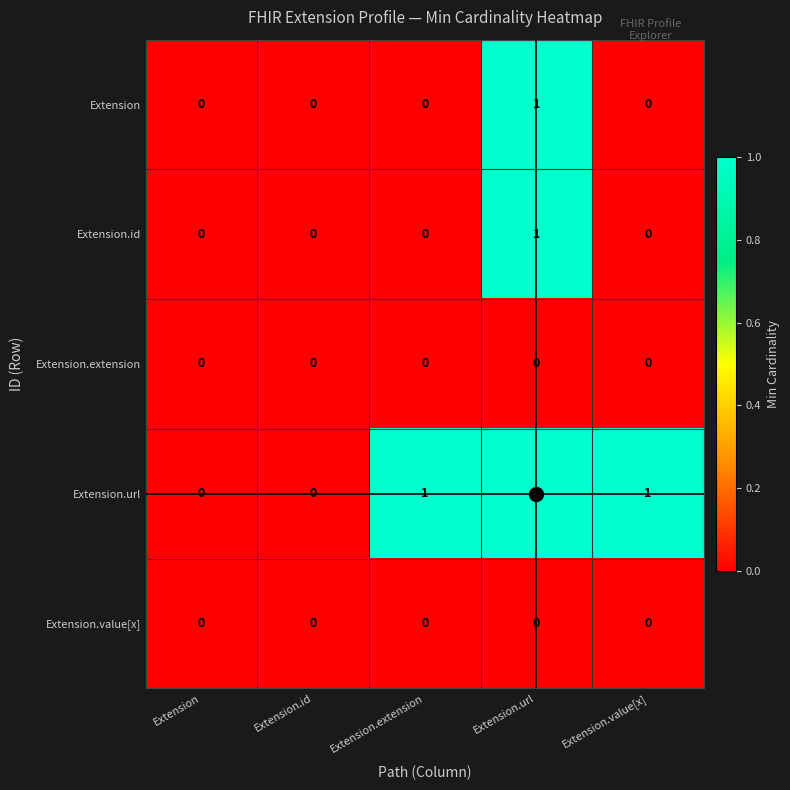

At which category is the sum across all series the highest?

Extension.url